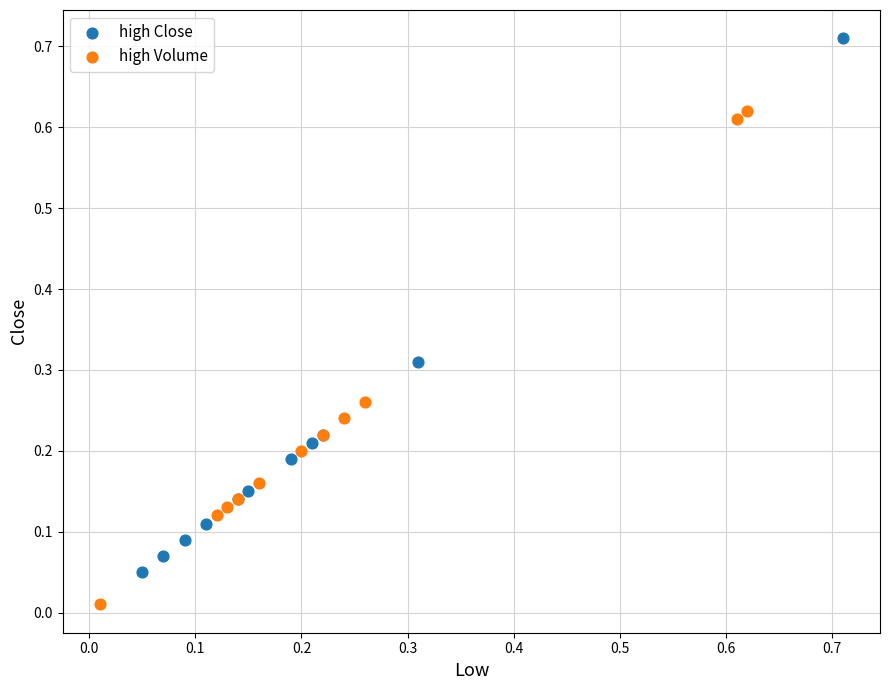

Which series reaches the minimum Y coordinate?

high Volume